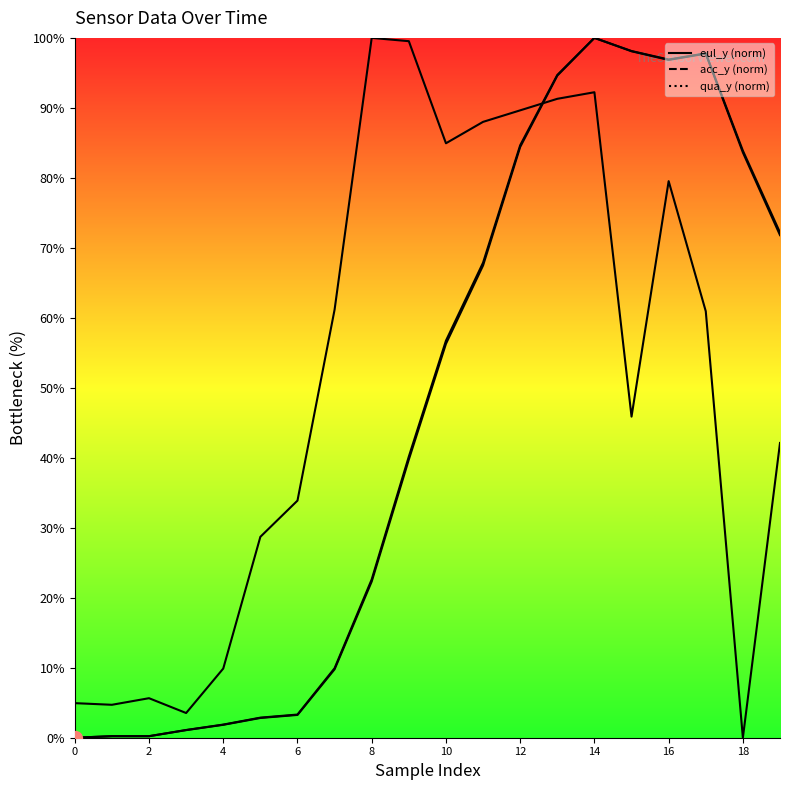

Reading left to right, list all the values displayed in this chart.

eul_y line: 0.0	0.2	0.2	1.1	1.8	2.8	3.3	9.8	22.3	39.7	56.3	67.5	84.4	94.6	100.0	98.1	96.9	97.8	83.6	71.8
acc_y line: 4.9	4.7	5.6	3.5	9.9	28.7	33.9	61.2	100.0	99.5	84.9	88.0	89.6	91.3	92.2	45.9	79.5	60.9	0.0	42.1
qua_y line: 0.0	0.2	0.2	1.1	1.9	2.9	3.3	9.9	22.6	40.2	56.7	67.9	84.7	94.7	100.0	98.1	96.9	97.8	83.9	72.2